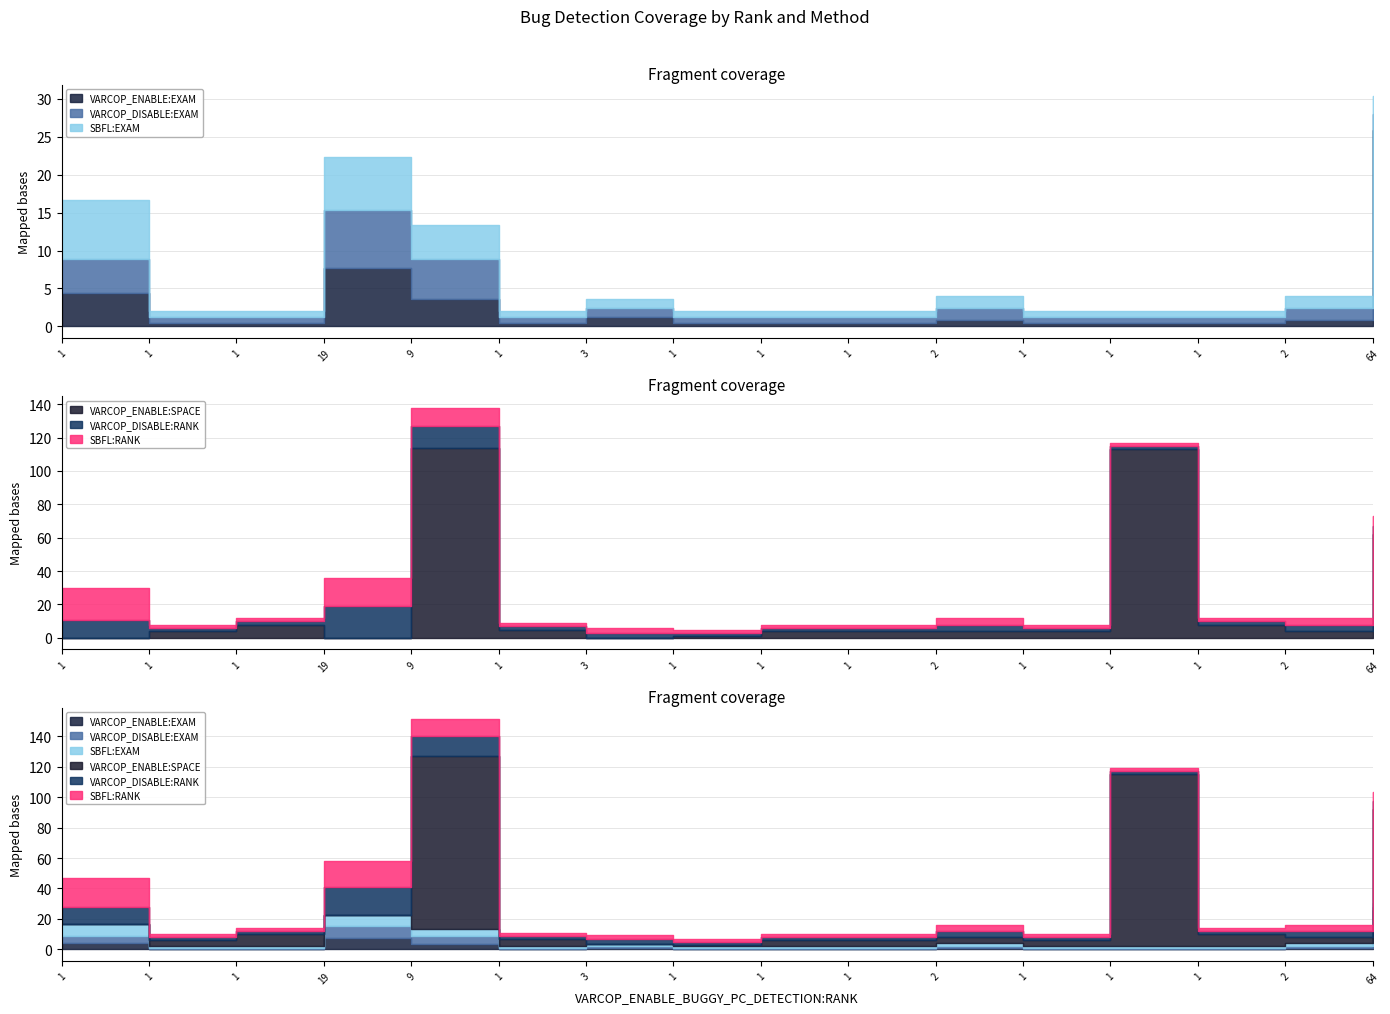

Which series has the largest total across all categories?

VARCOP_ENABLE:SPACE